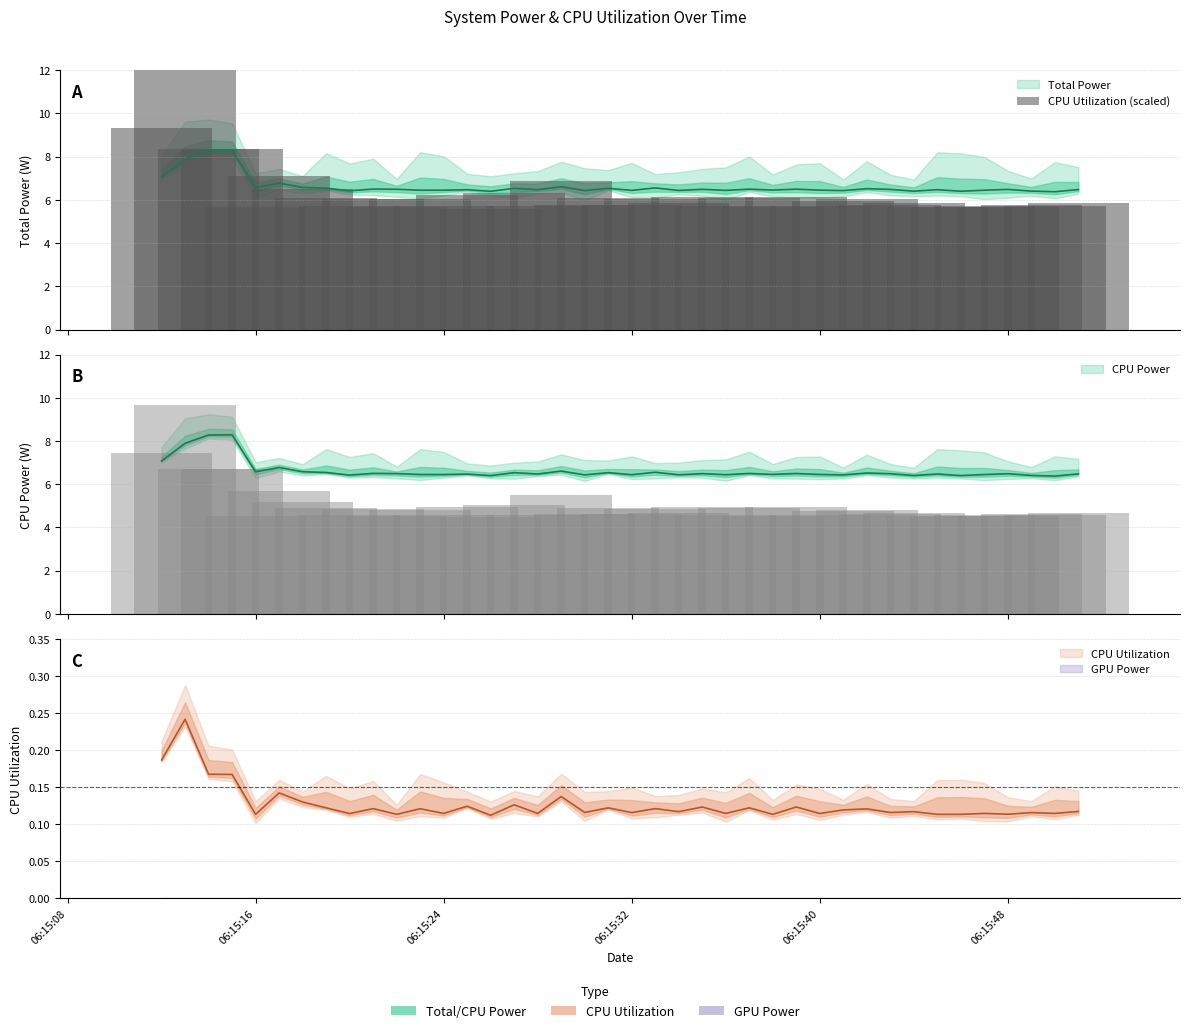

Reading right to left, what are all the values shown in this chart?

5.9	5.7	5.8	5.7	5.7	5.7	5.7	5.8	5.8	6.0	6.0	5.7	6.2	5.7	6.1	5.7	6.2	5.8	6.0	5.8	6.1	5.8	6.9	5.7	6.3	5.6	6.2	5.7	6.0	5.7	6.0	5.7	6.1	6.5	7.1	5.7	8.4	8.4	12.1	9.3